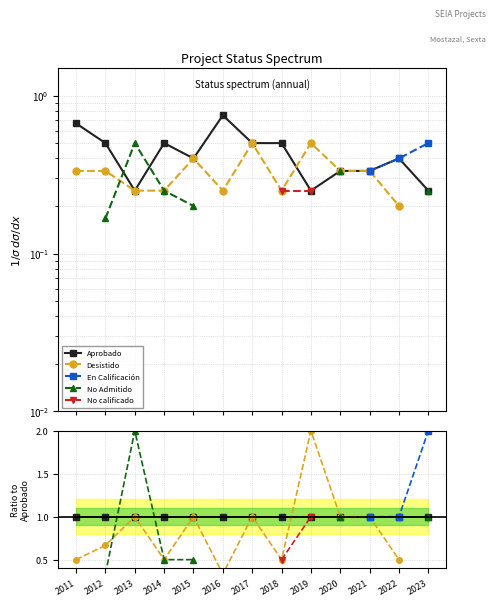

At how many categories does at least one series exceed 1?

3